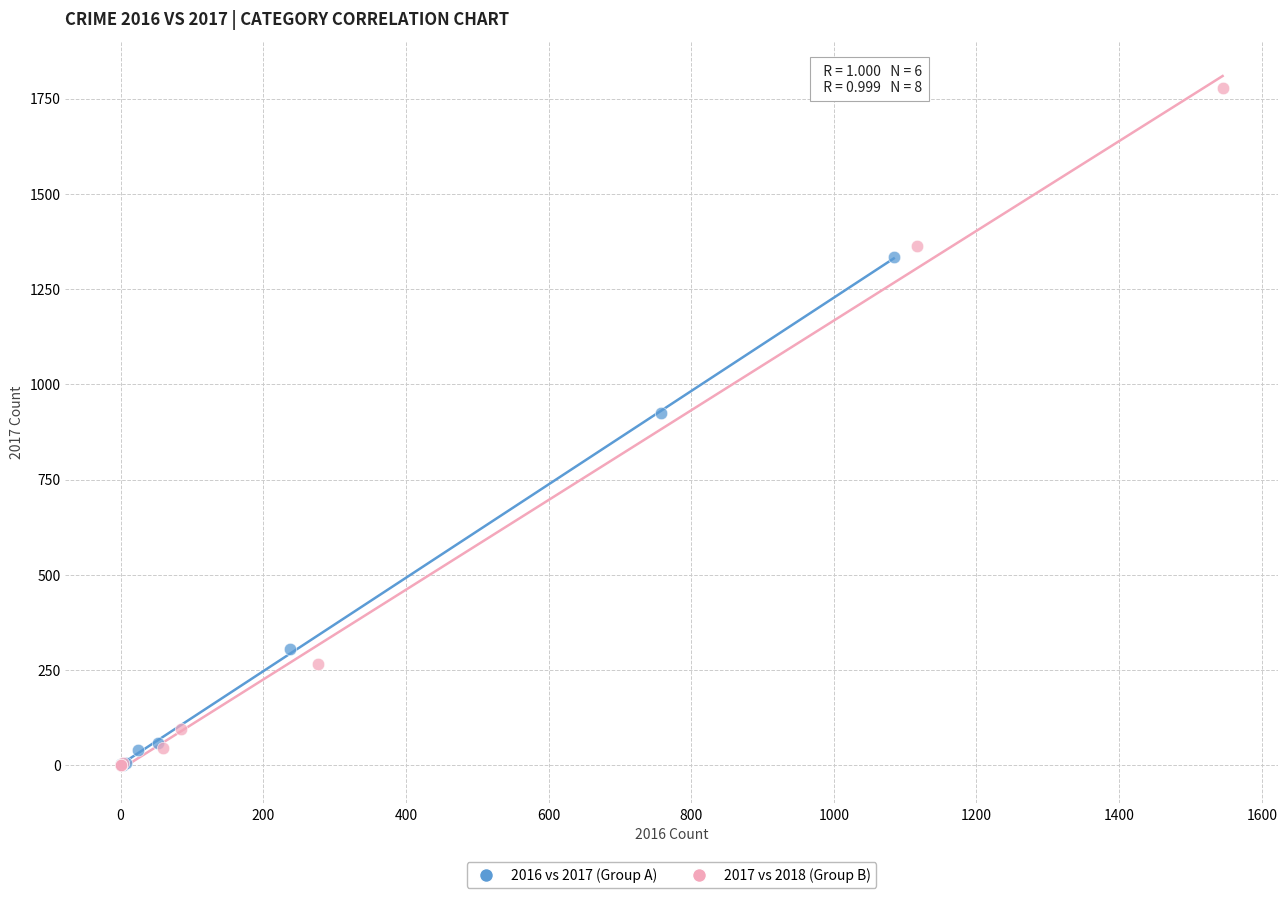

Which series has the largest Y range (max minus min)?

2017 vs 2018 (Group B)